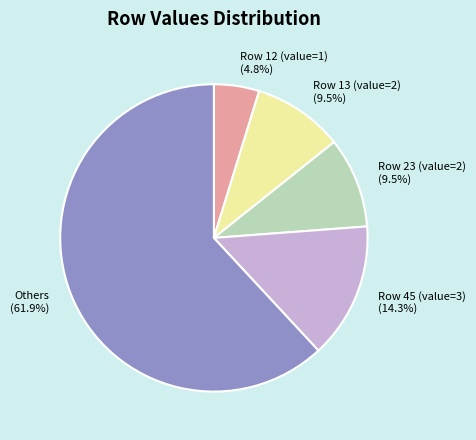

How many segments does this pie chart have?

5